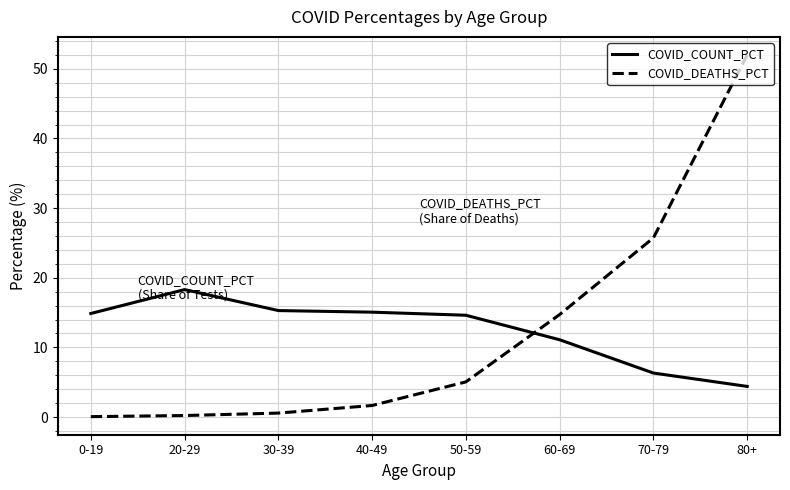

At which category is the sum across all series the highest?

80+